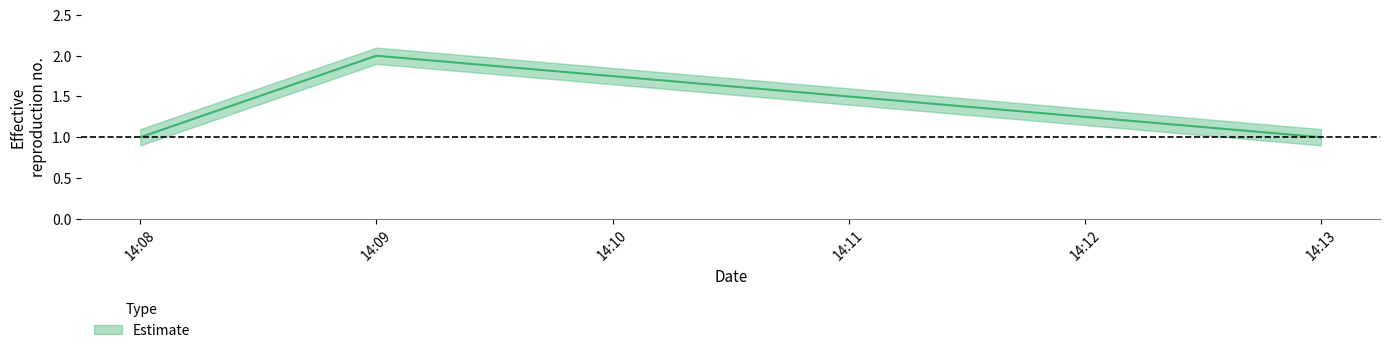

Reading right to left, what are all the values shown in this chart?

Estimate: 1.0	2.0	1.0
Estimate_upper: 1.1	2.1	1.1
Estimate_lower: 0.9	1.9	0.9